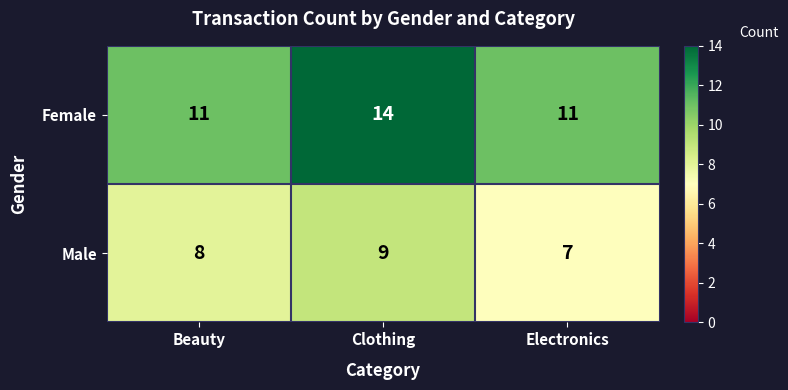

List the series in order of their peak value, lowest first.

Male, Female